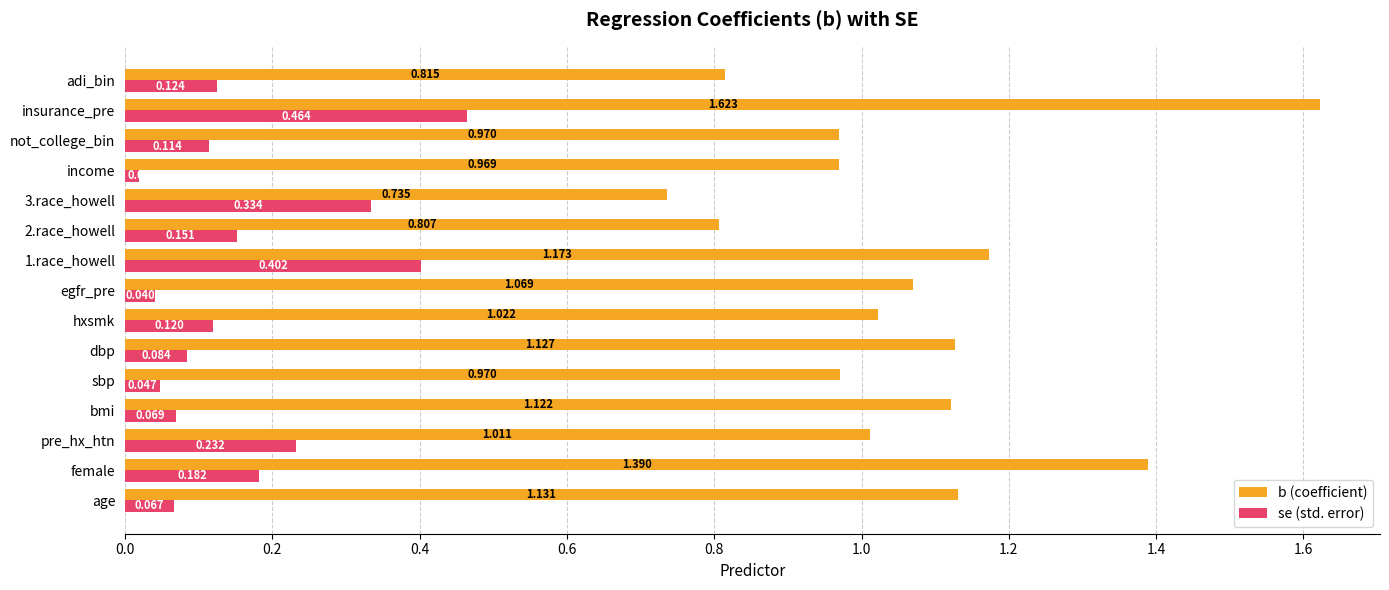

Is the value of se (std. error) at hxsmk greater than the value of b (coefficient) at not_college_bin?

No